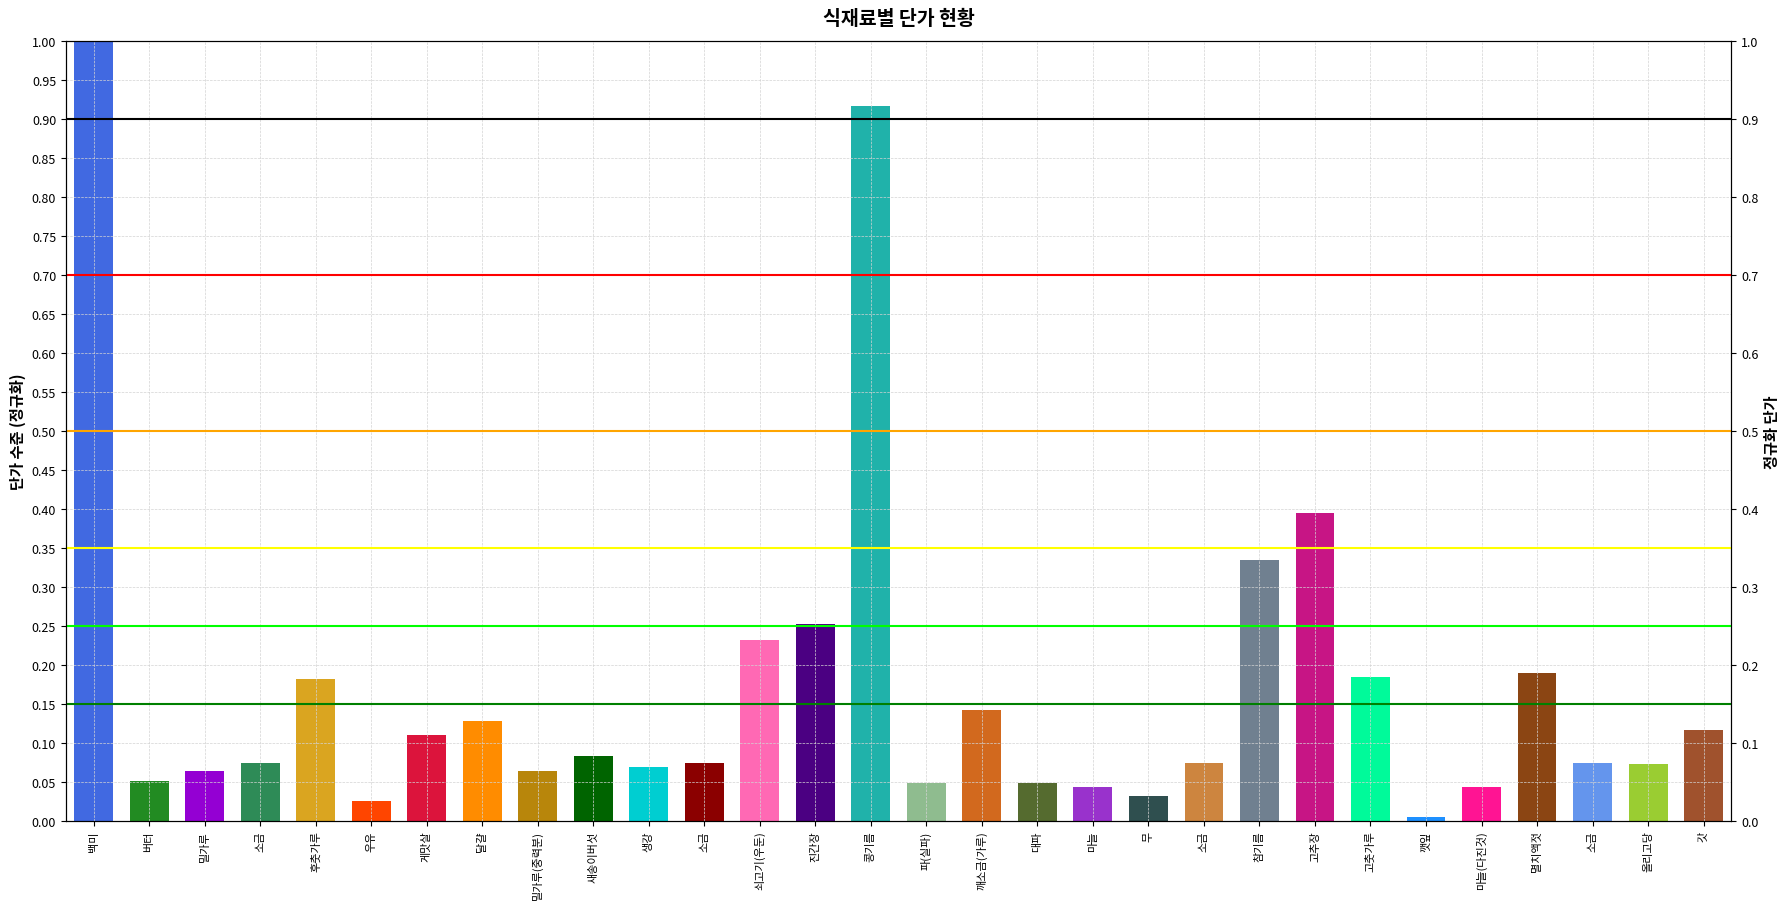

How many bars are there in total?

30